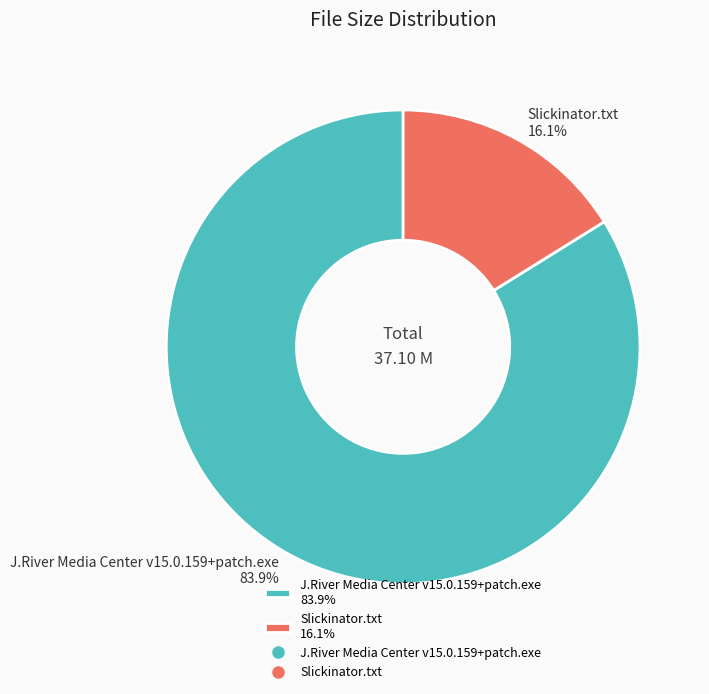

Is it true that Slickinator.txt is 29% of the pie?

False